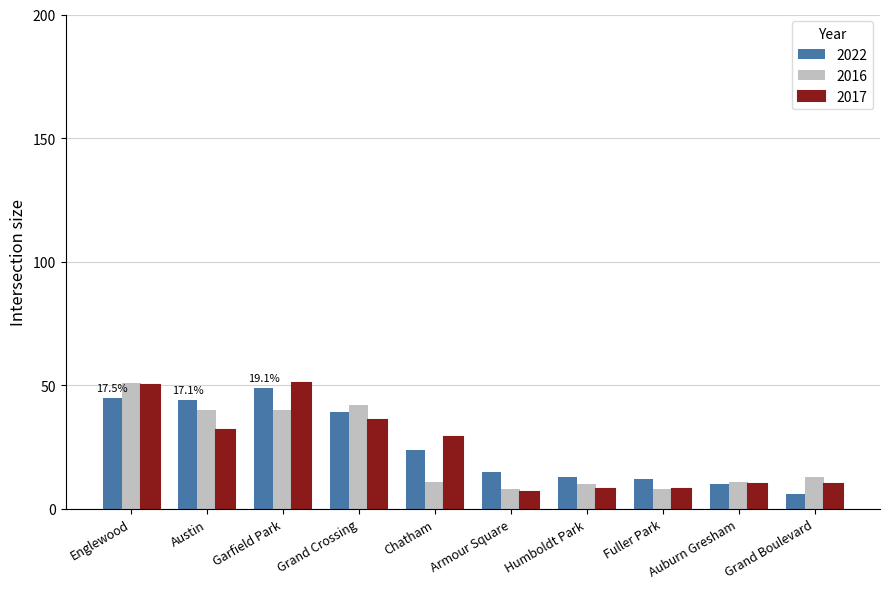

True or false: 2016 has a value of 13 at Grand Boulevard.

True